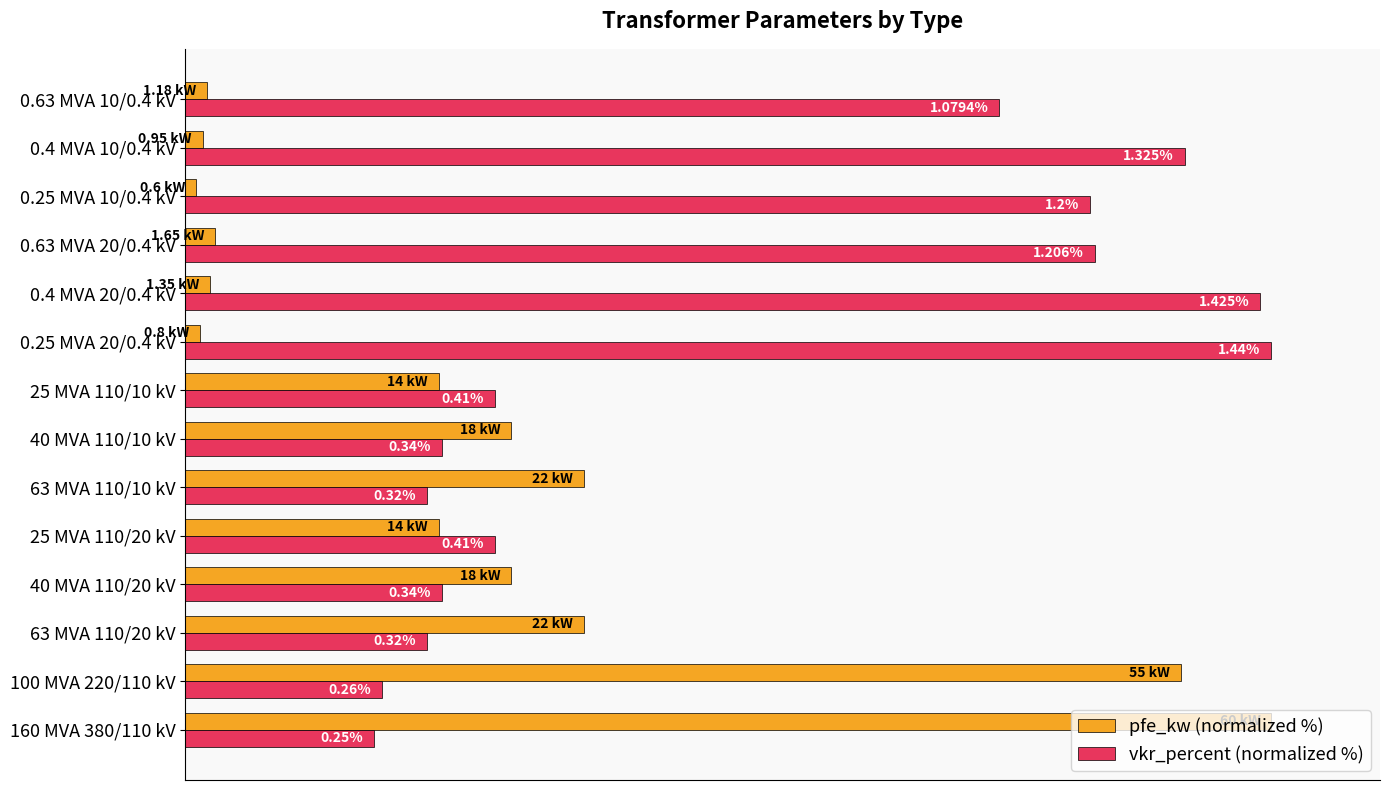

What are all the series names shown in the legend?

pfe_kw (normalized %), vkr_percent (normalized %)